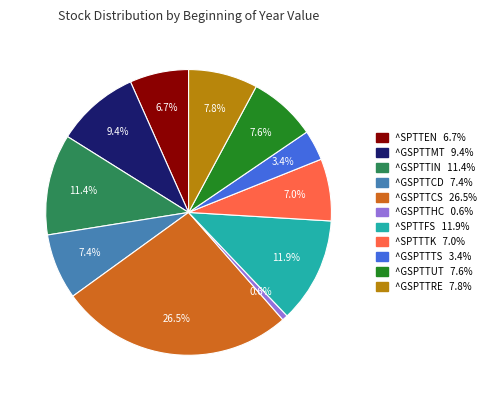

What percentage is the ^SPTTTK slice, to the nearest percent?

7%